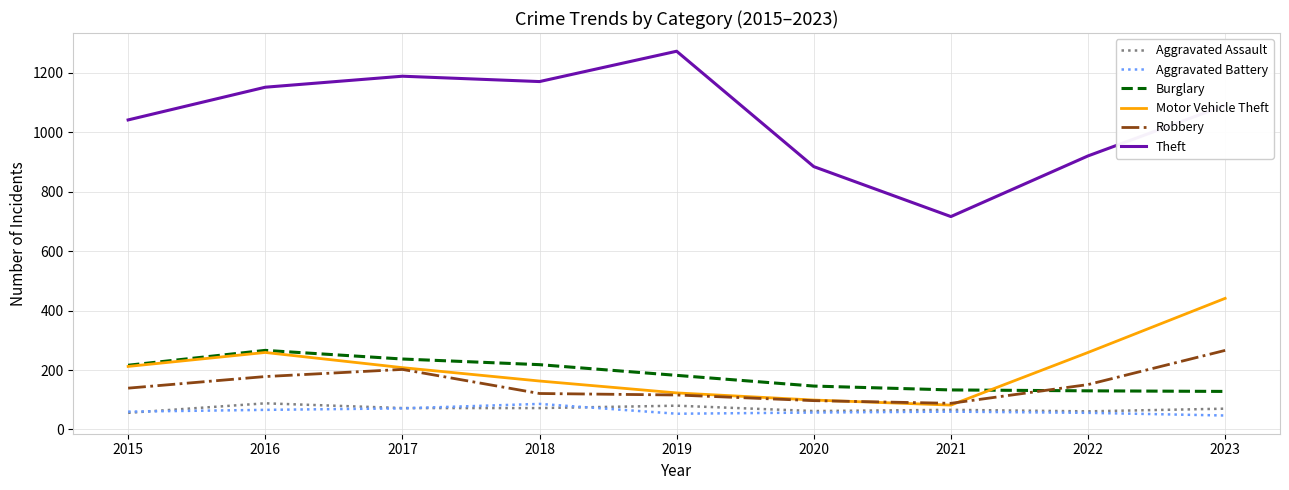

At 2023, list the series in order from smallest to largest.

Aggravated Battery, Aggravated Assault, Burglary, Robbery, Motor Vehicle Theft, Theft